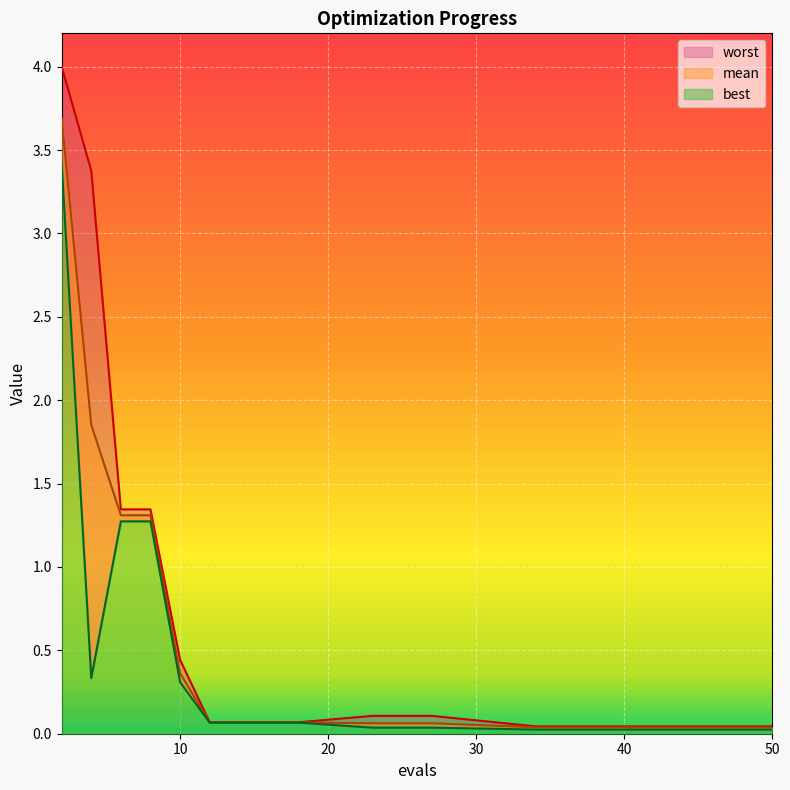

What is the difference between the maximum and minimum values in the worst series?

4.0